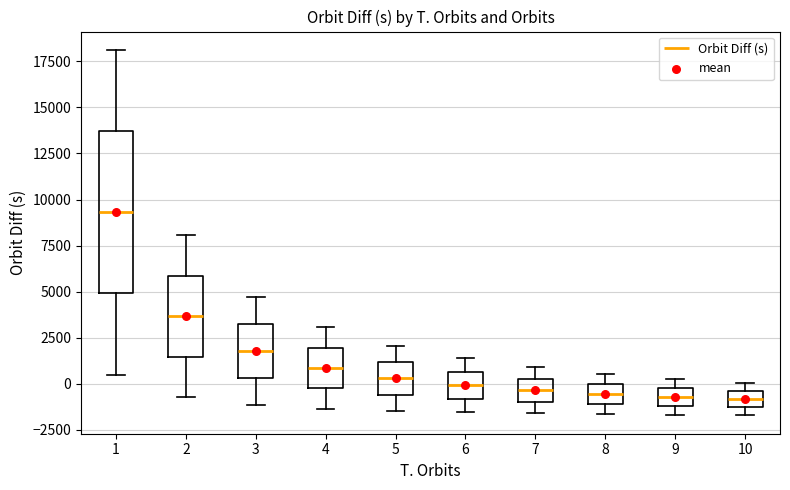

Where does the upper whisker of the box at x = 3 end on the y-axis? The values are not printed on the chart, so give them approximately, as read against the axis.

4500